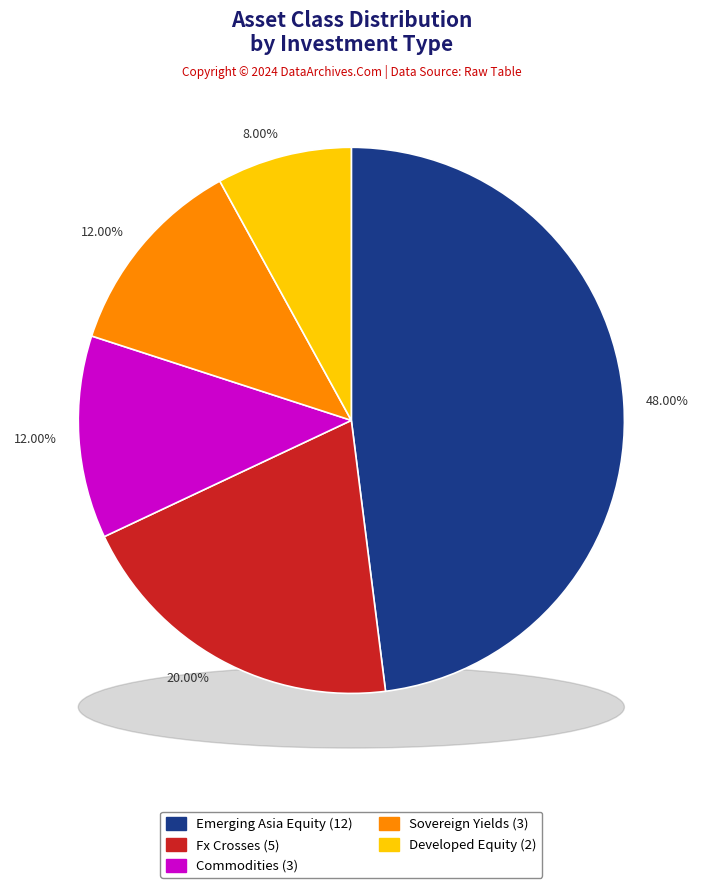

What percentage is the Fx Crosses slice, to the nearest percent?

20%